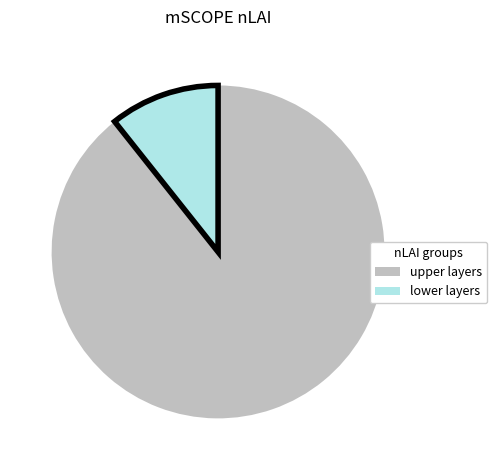

Rank the categories by value from highest to lowest.

upper layers, lower layers